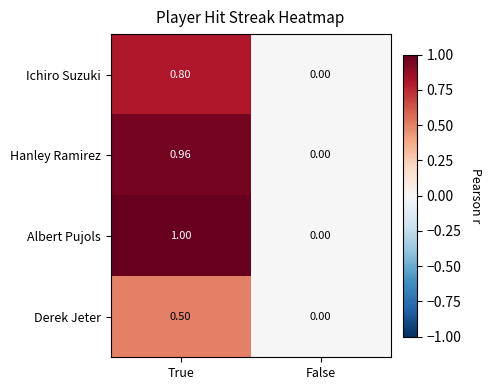

Which series has the largest total across all categories?

Albert Pujols